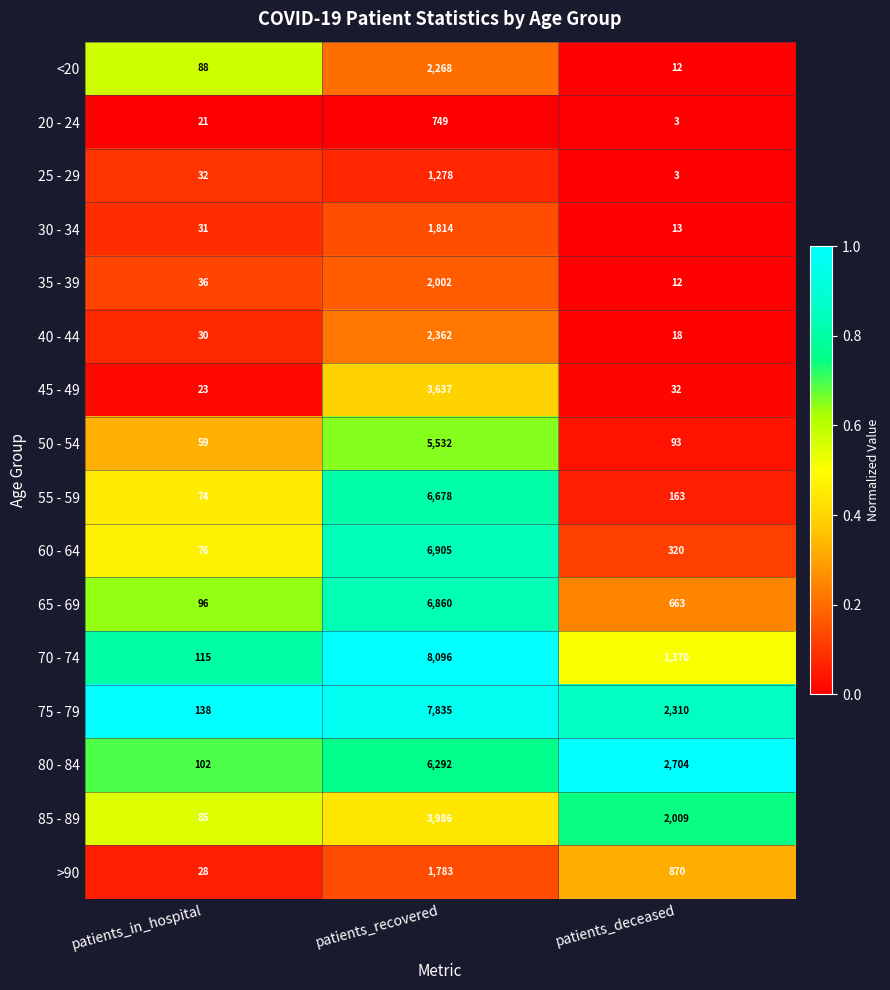

Is it true that 35 - 39 equals 1303 at patients_recovered?

False